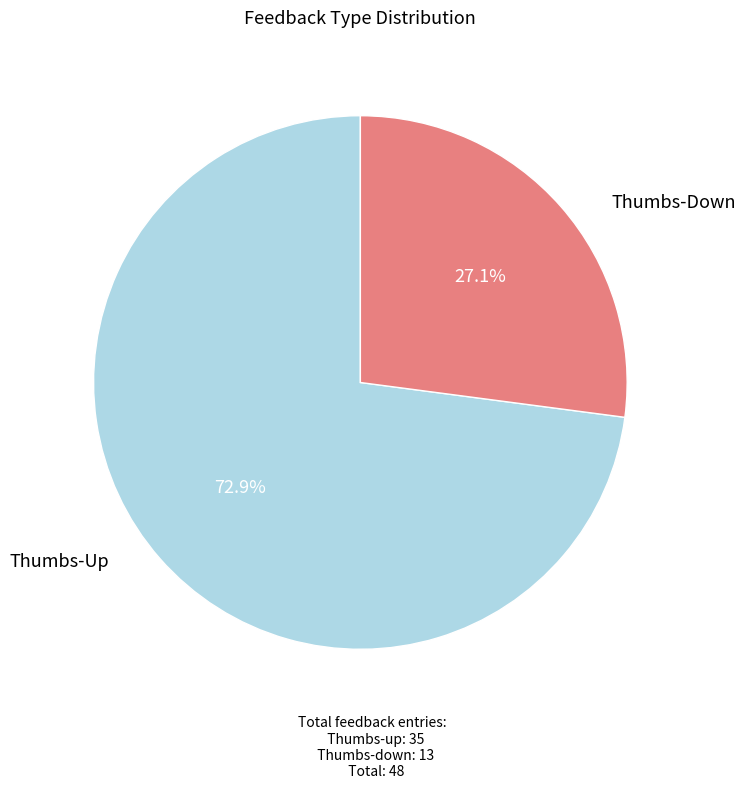

Is there any slice that represents more than half of the pie?

Yes